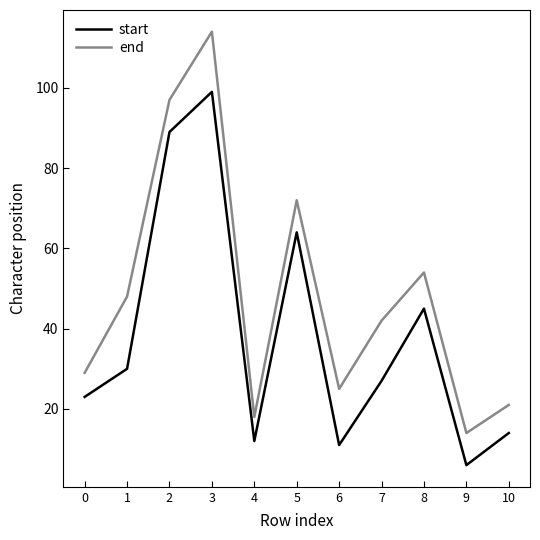

Reading right to left, transcribe all the data shown in this chart.

start: 10=14	9=6	8=45	7=27	6=11	5=64	4=12	3=99	2=89	1=30	0=23
end: 10=21	9=14	8=54	7=42	6=25	5=72	4=18	3=114	2=97	1=48	0=29